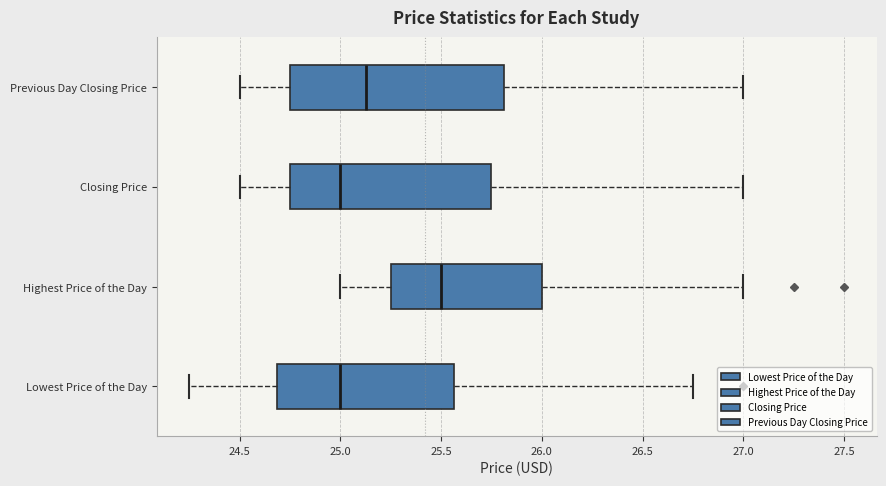

Which box's median line is the furthest to the right?

Highest Price of the Day